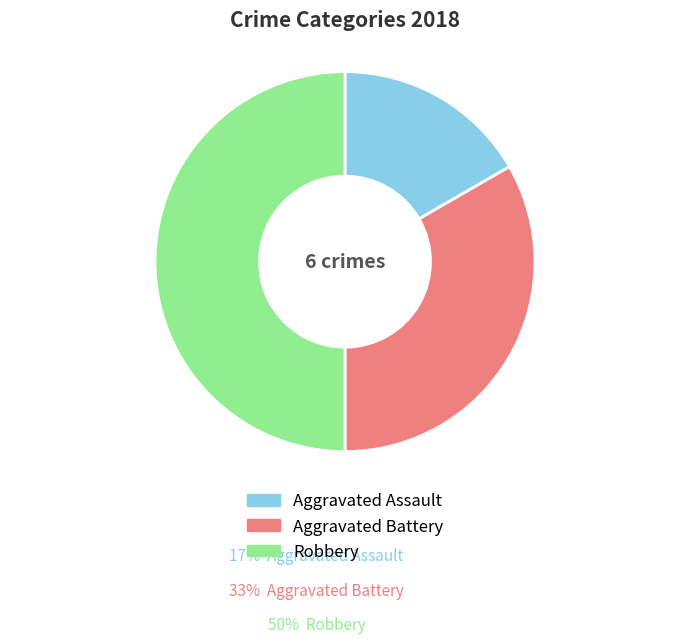

What is the largest slice in the pie chart?

Robbery